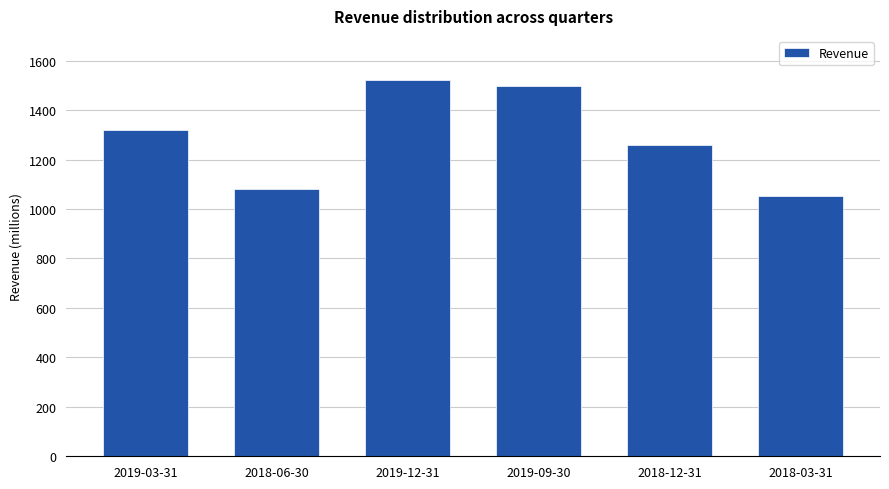

What is the difference between the values at 2019-03-31 and 2019-09-30?

177956100